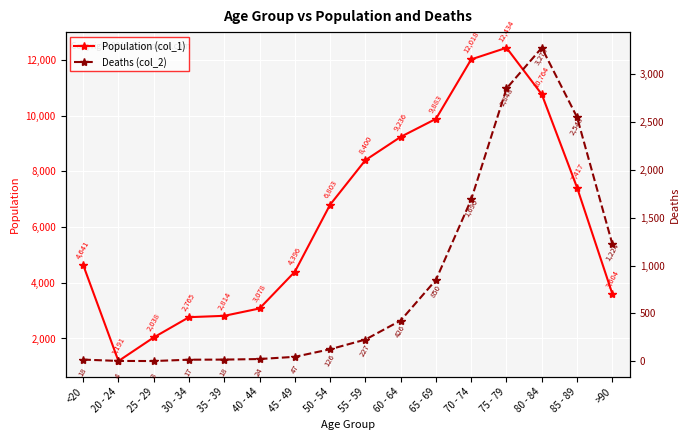

True or false: Population (col_1) and Deaths (col_2) cross at least once.

False